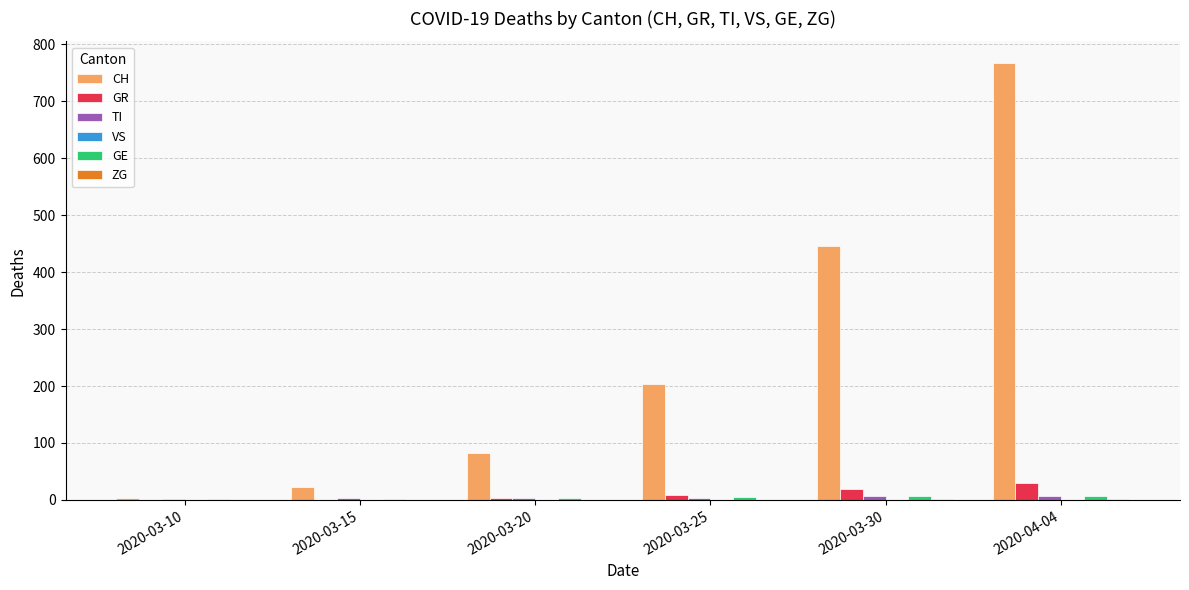

What is the greatest value displayed?

767